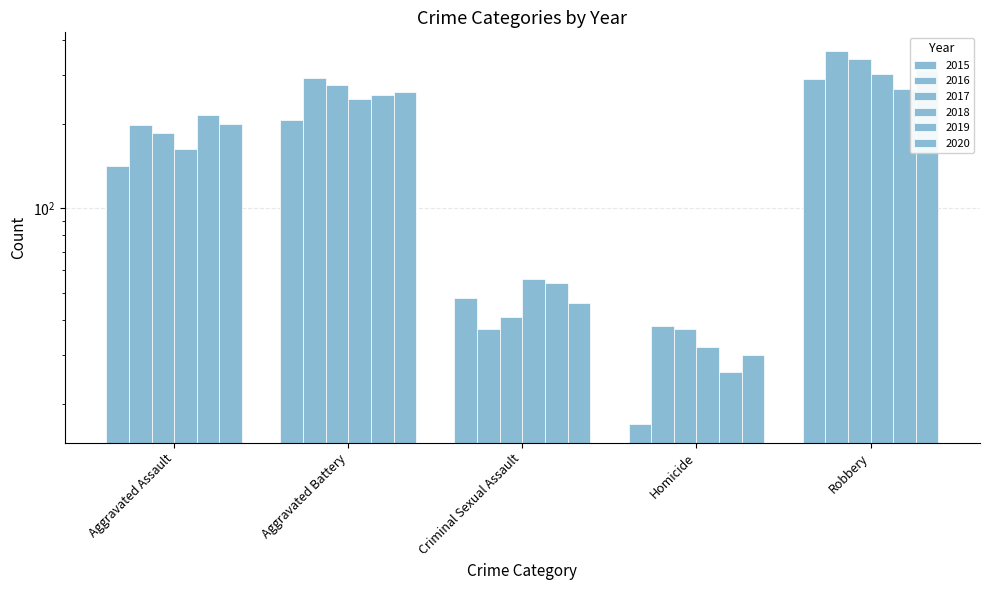

Reading left to right, extract all data points from this chart.

2015: Aggravated Assault=141	Aggravated Battery=206	Criminal Sexual Assault=48	Homicide=17	Robbery=288
2016: Aggravated Assault=198	Aggravated Battery=292	Criminal Sexual Assault=37	Homicide=38	Robbery=364
2017: Aggravated Assault=185	Aggravated Battery=275	Criminal Sexual Assault=41	Homicide=37	Robbery=342
2018: Aggravated Assault=163	Aggravated Battery=246	Criminal Sexual Assault=56	Homicide=32	Robbery=301
2019: Aggravated Assault=216	Aggravated Battery=254	Criminal Sexual Assault=54	Homicide=26	Robbery=267
2020: Aggravated Assault=199	Aggravated Battery=259	Criminal Sexual Assault=46	Homicide=30	Robbery=311